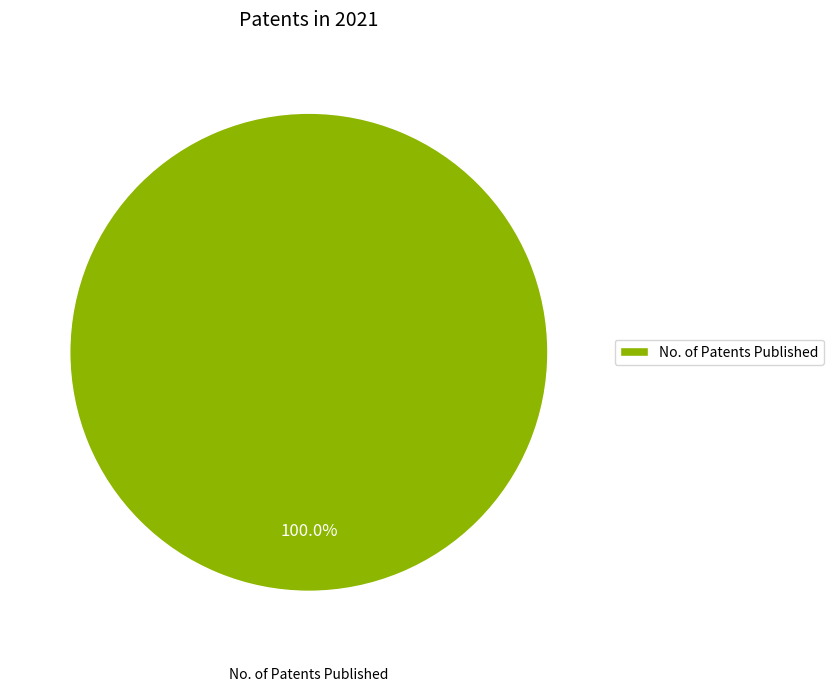

Count the number of slices in the pie.

1